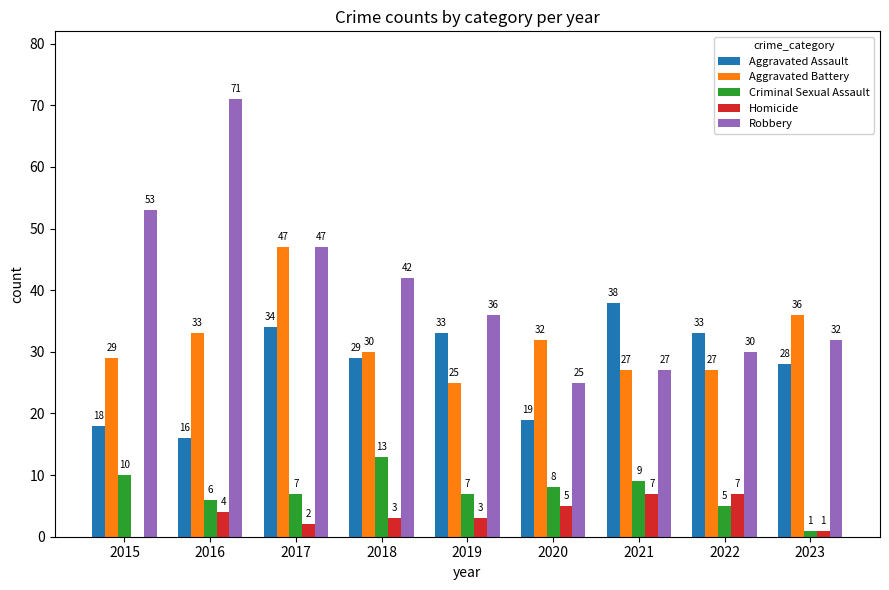

Reading right to left, transcribe all the data shown in this chart.

Aggravated Assault: 28	33	38	19	33	29	34	16	18
Aggravated Battery: 36	27	27	32	25	30	47	33	29
Criminal Sexual Assault: 1	5	9	8	7	13	7	6	10
Homicide: 1	7	7	5	3	3	2	4	0
Robbery: 32	30	27	25	36	42	47	71	53